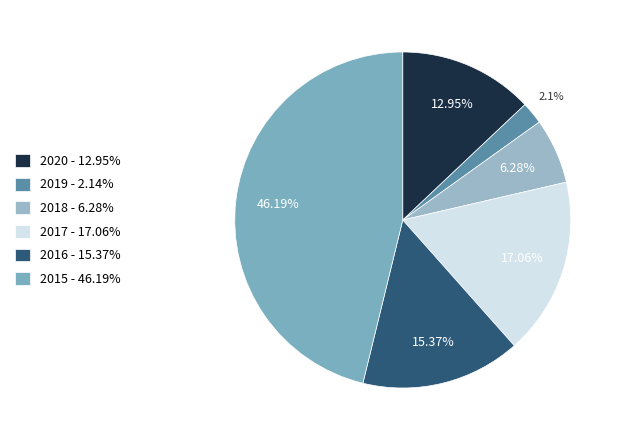

Which category has the biggest portion of the pie?

2015